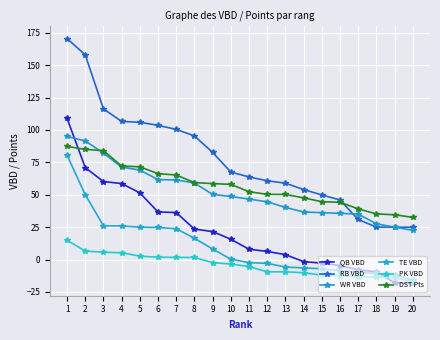

How many values in the PK VBD series are below -3?

11